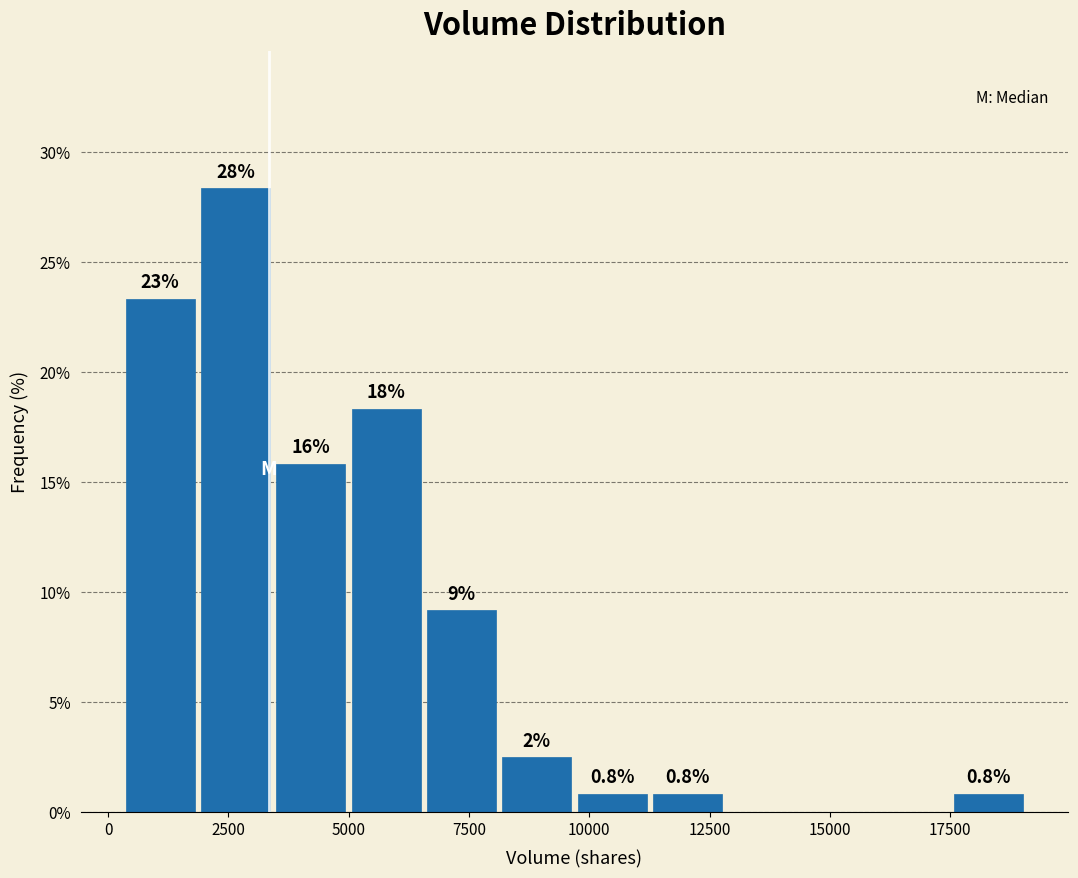

Read against the x-axis, roughly where is the centre of the tallest bar?

2500